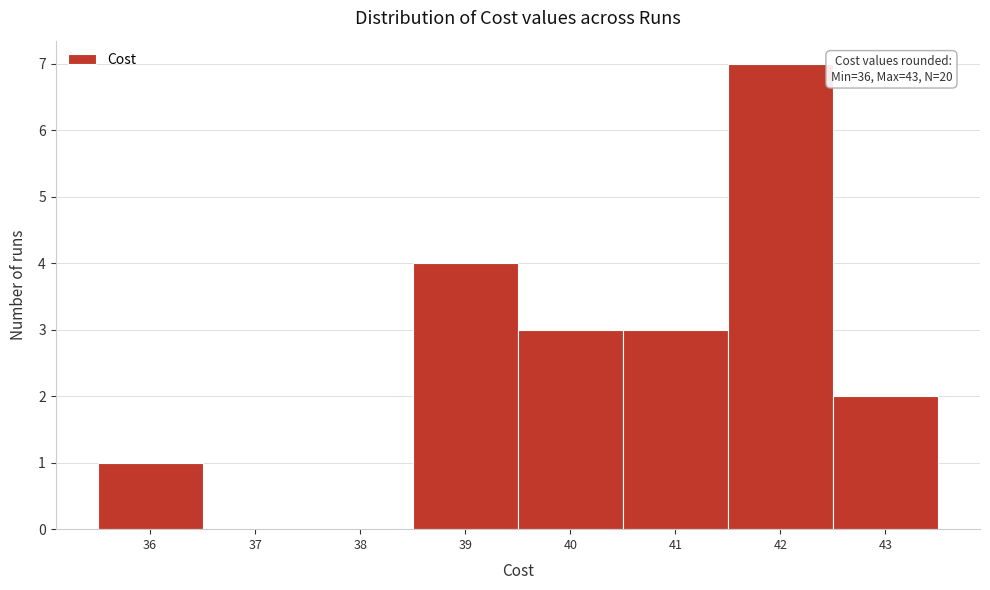

Over which range of the x-axis is the bar tallest?

41.5 to 42.5